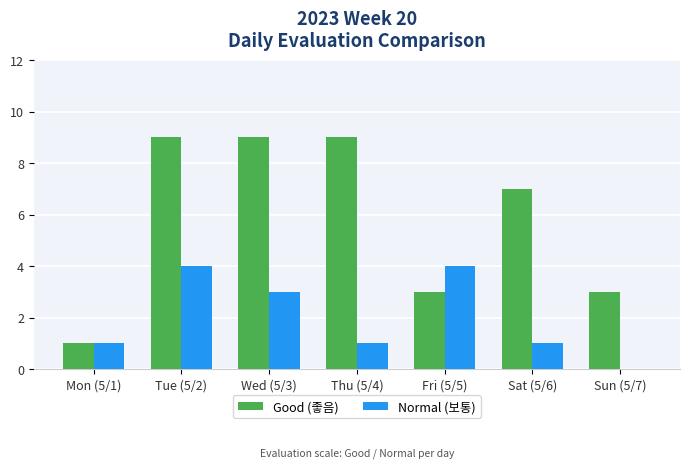

At which category is the sum across all series the highest?

Tue (5/2)